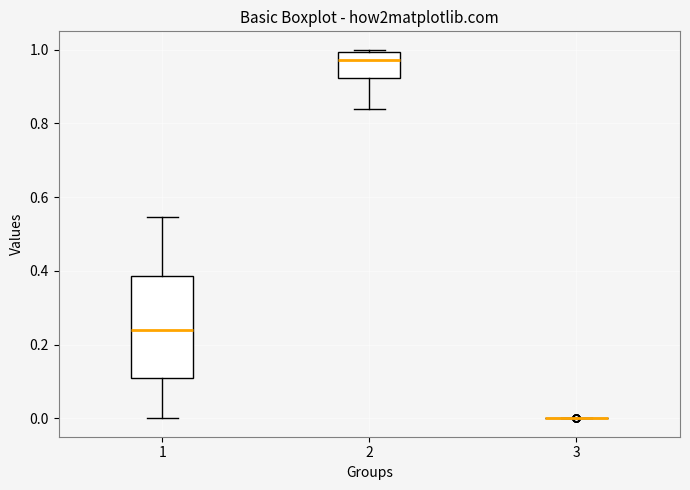

Reading left to right, read every box against the y-axis: the position of its median line, the range the box covers, and the ends of its whiskers. The values are not printed on the chart, so give them approximately, as read against the axis.

1: median 0.24, box 0.10 to 0.38, whiskers 0.00 to 0.54
2: median 0.98, box 0.92 to 1.00, whiskers 0.84 to 1.00
3: box collapsed to a line at 0.00, whiskers 0.00 to 0.00